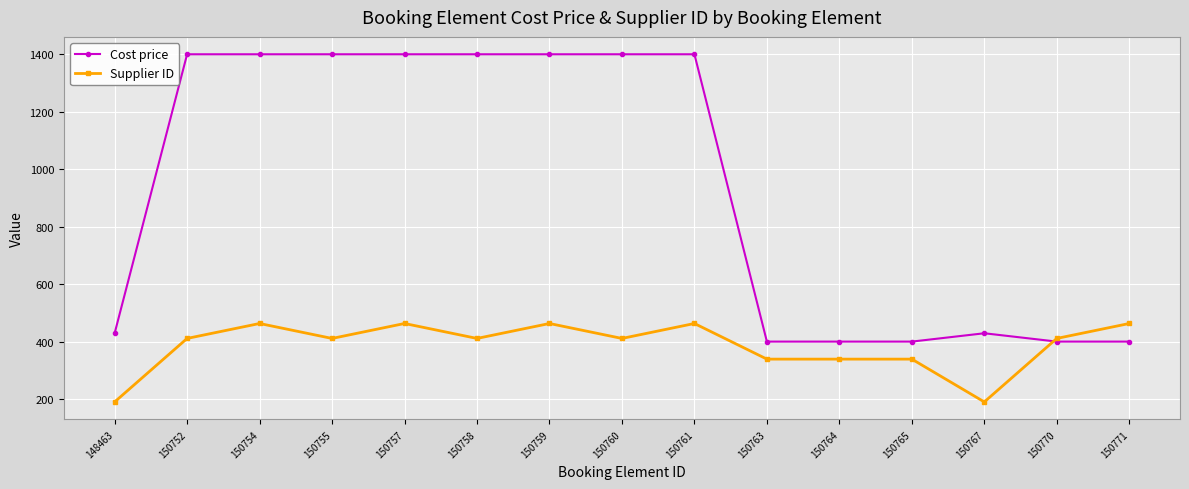

Which series has the largest range (max minus min)?

Cost price